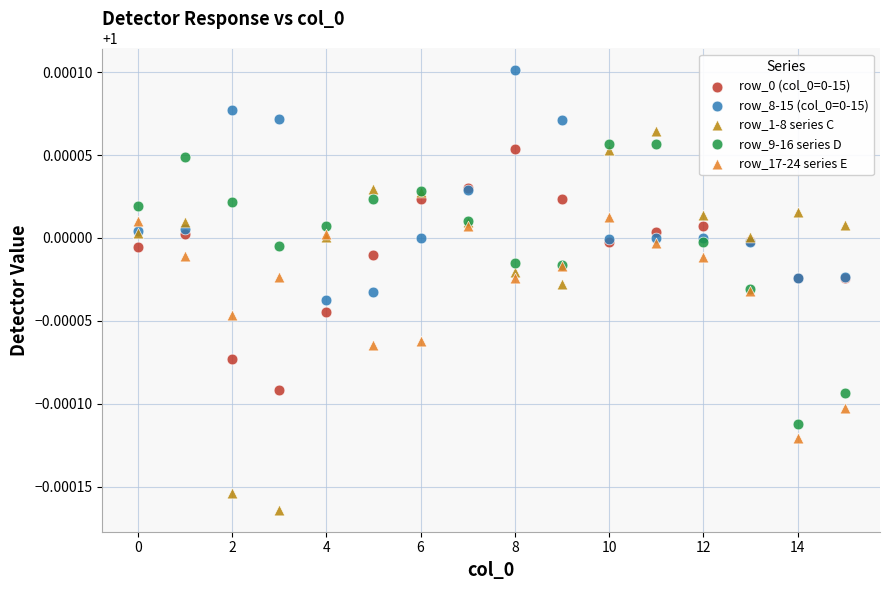

Which series reaches the minimum Y coordinate?

row_1-8 series C